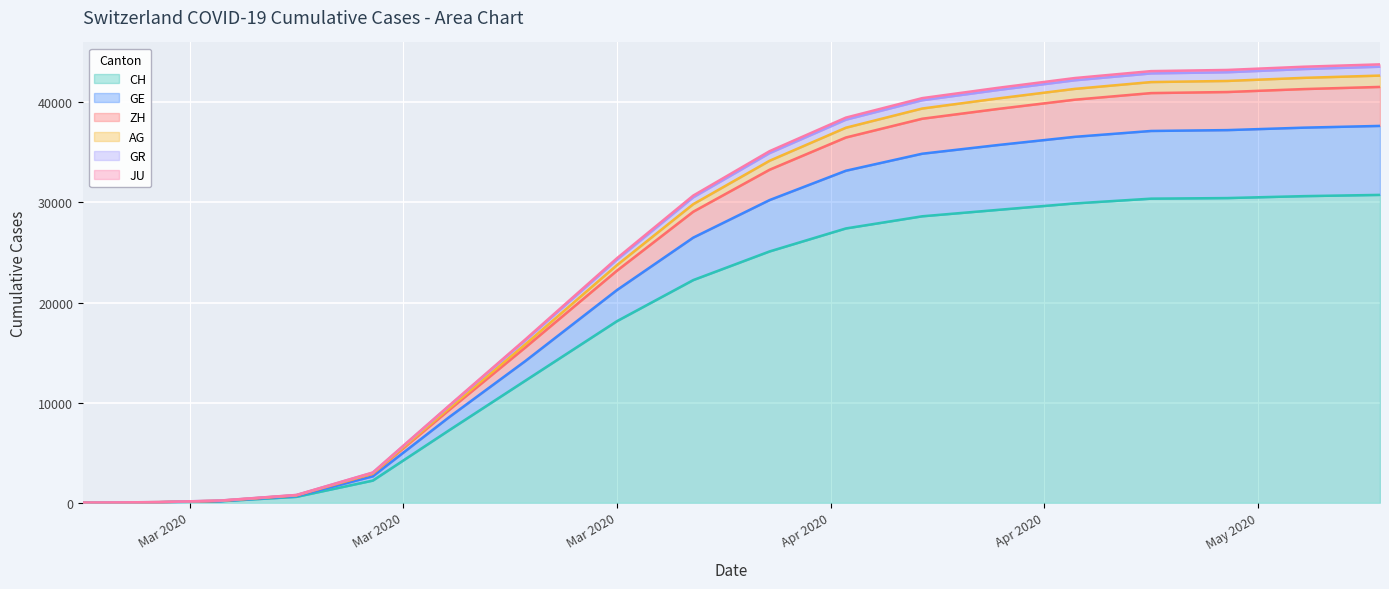

How many data points does each series have?

18